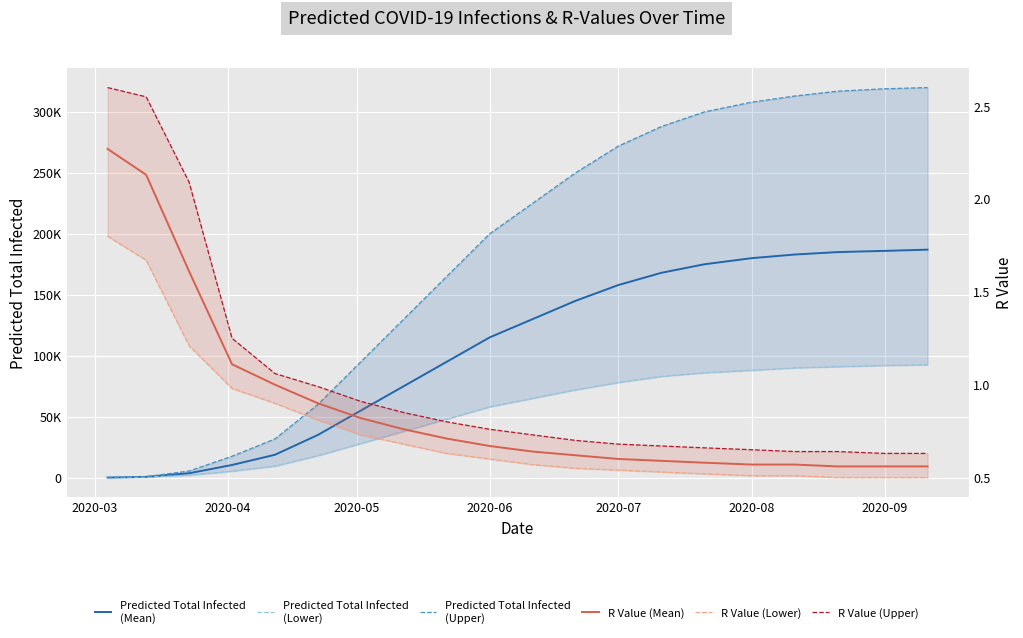

What is the average value of the R Value (Upper) series?

1.0